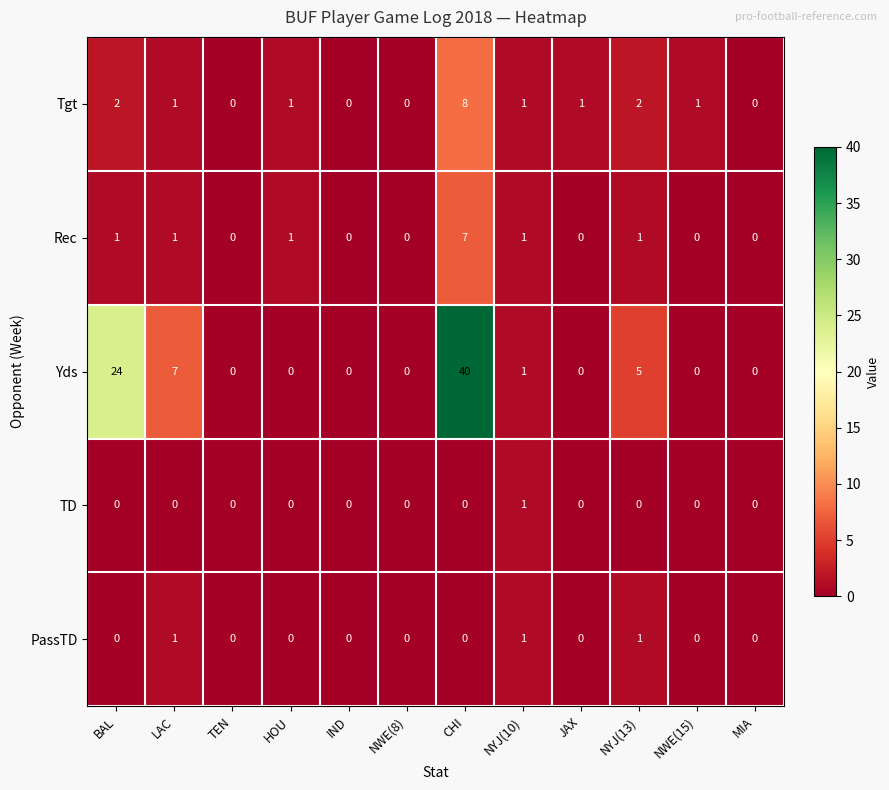

At which label does Tgt first exceed 1?

BAL